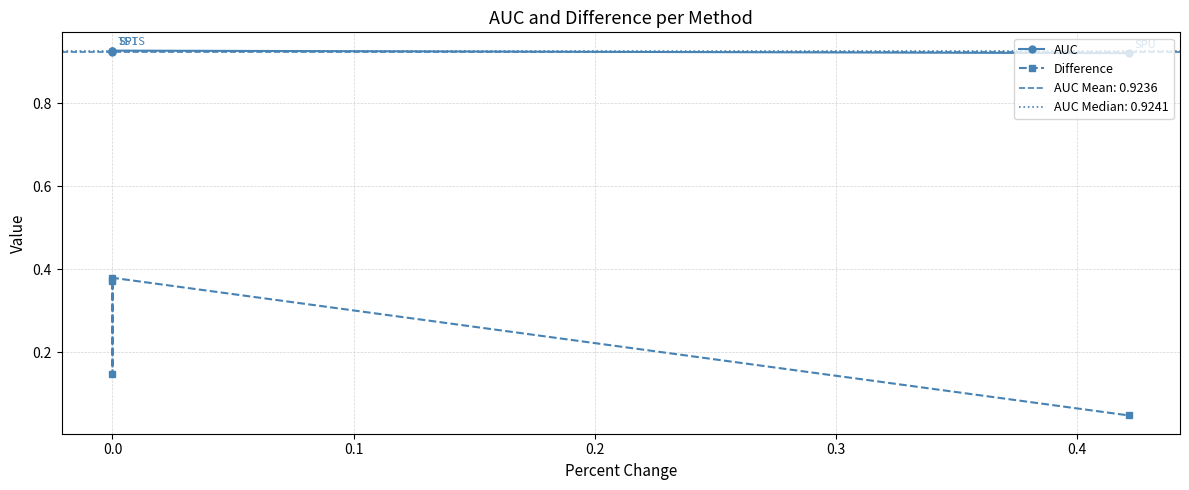

List the series in order of their peak value, lowest first.

Difference, AUC